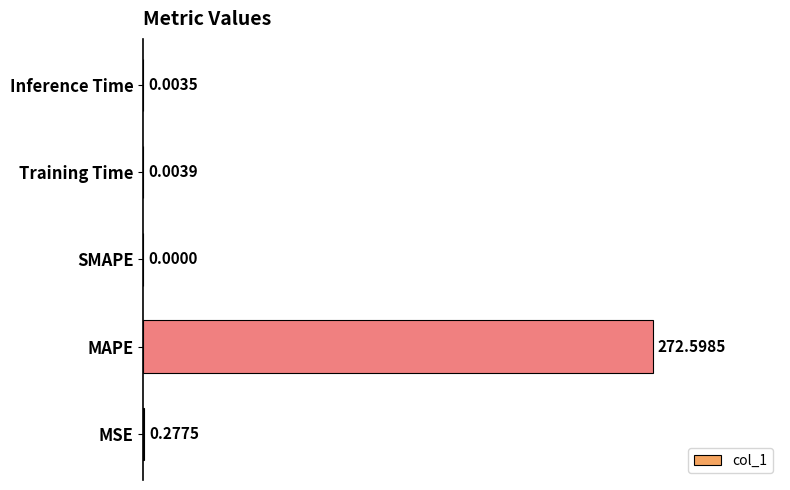

Are the bars horizontal?

Yes